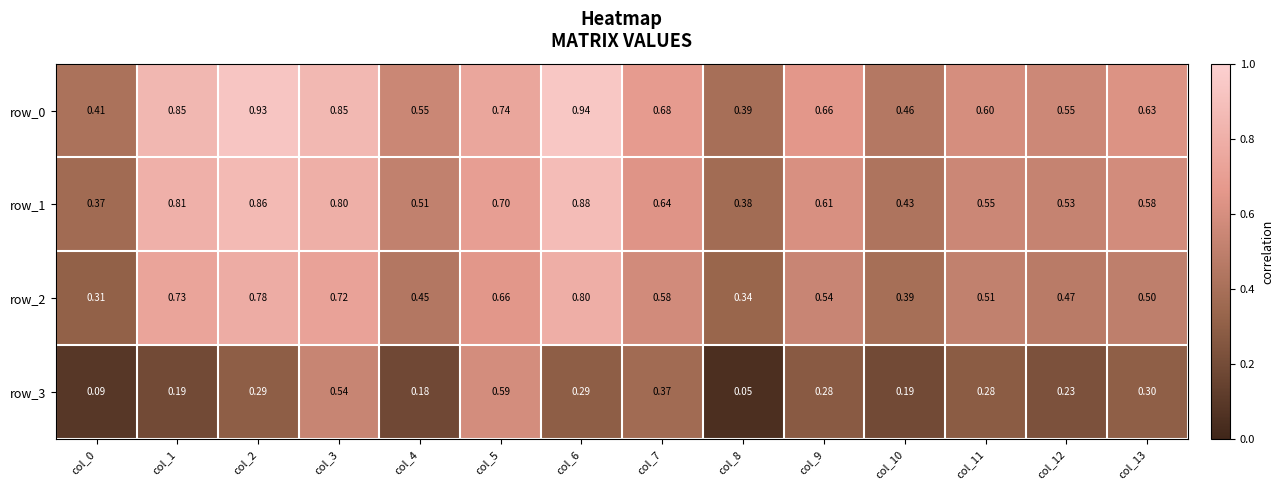

Between col_0 and col_3, which series saw the biggest shift?

row_3